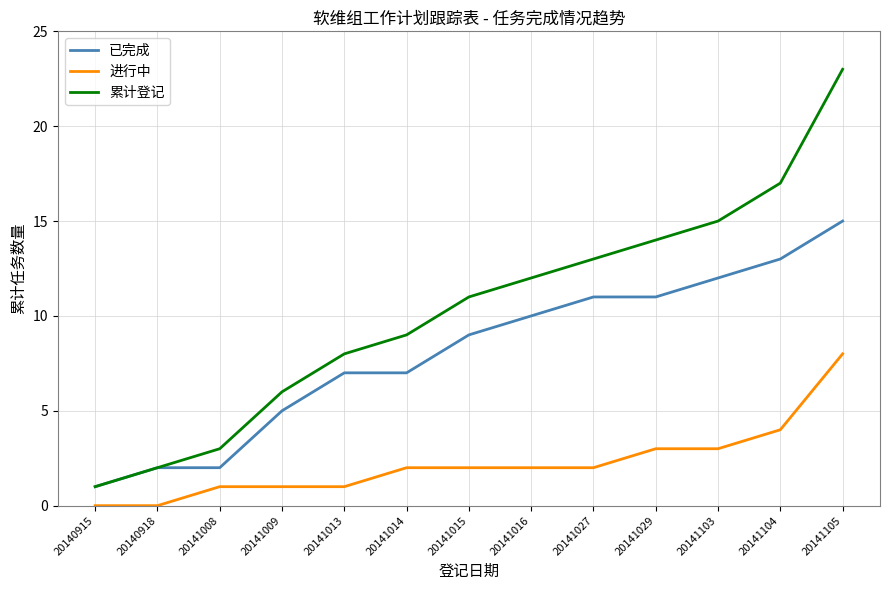

Which series has the largest range (max minus min)?

累计登记